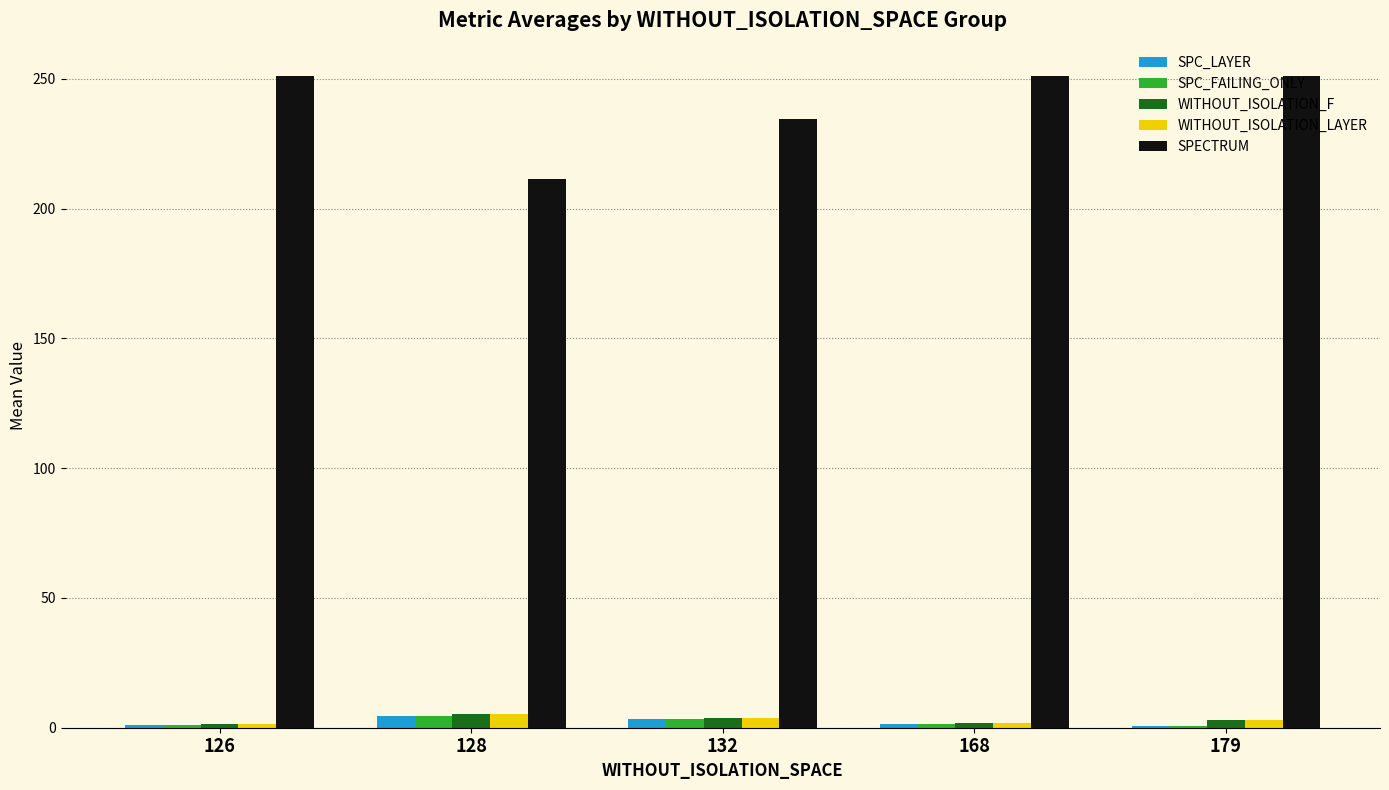

Read the WITHOUT_ISOLATION_F value at 126.

1.5